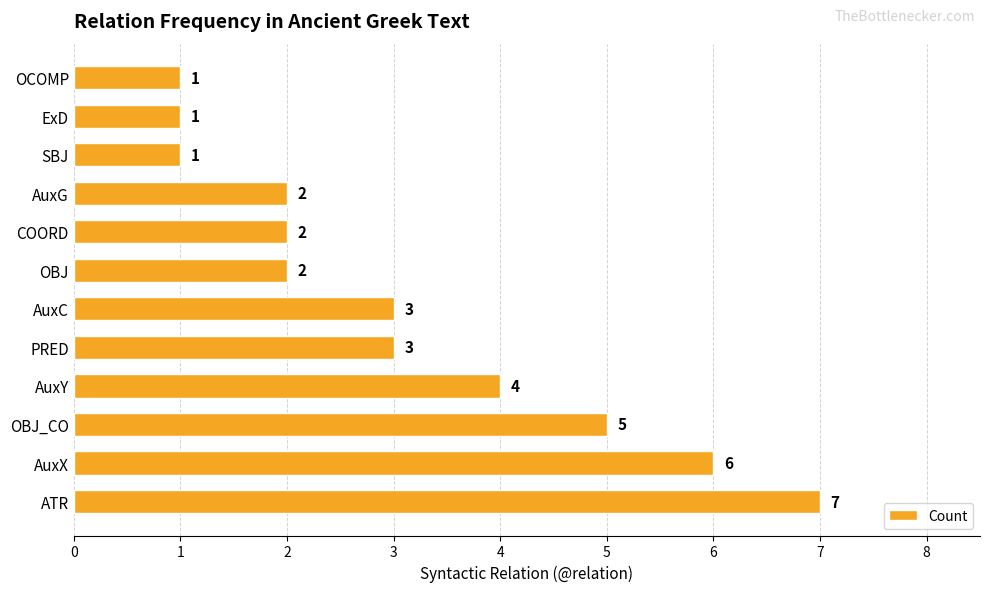

What is the sum of all values?

37